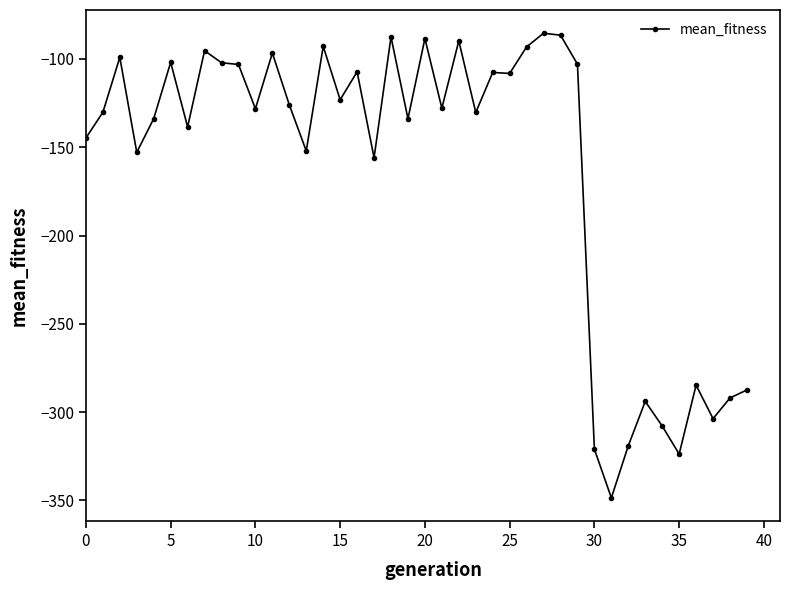

What is the value of the 4th point from the left?

-152.9